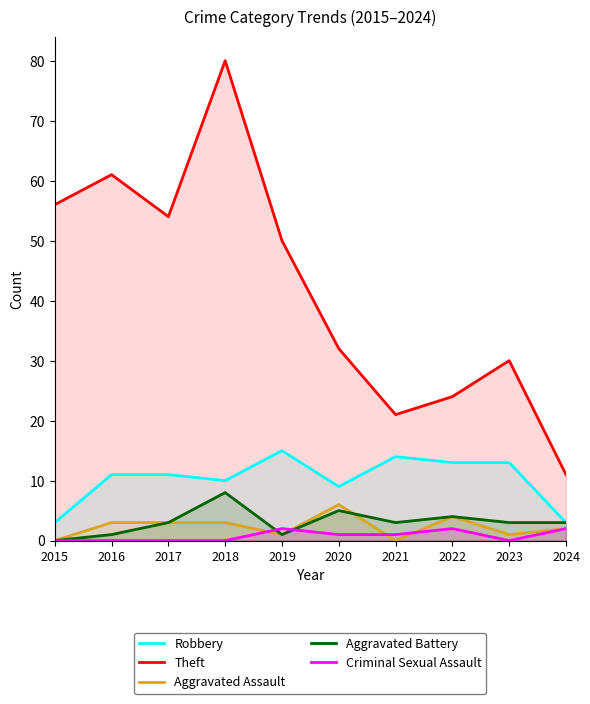

At 2018, list the series in order from smallest to largest.

Criminal Sexual Assault, Aggravated Assault, Aggravated Battery, Robbery, Theft